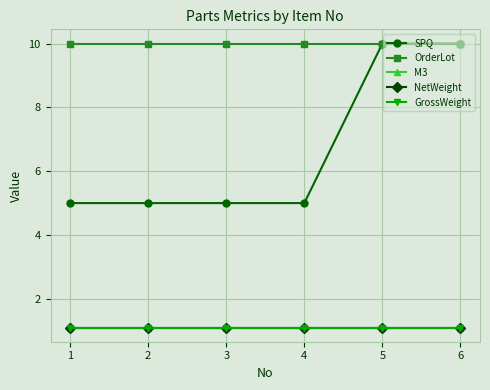

Is this an area chart (filled region under the line)?

No